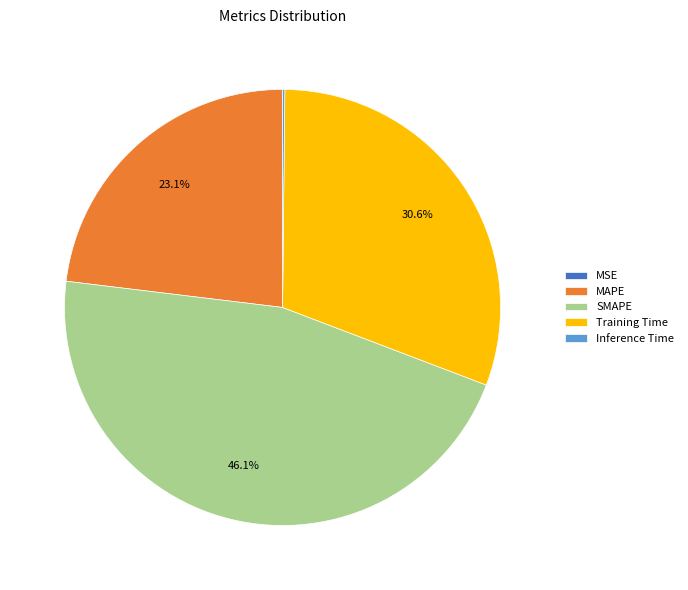

Combined, what portion of the pie is Training Time and MAPE?

53.7%